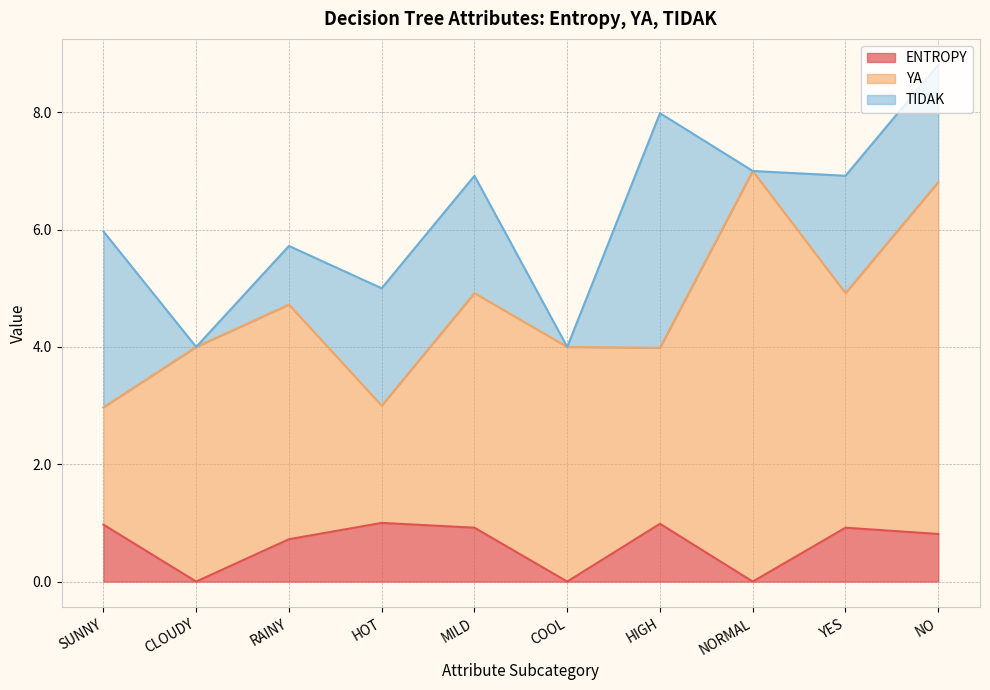

Which has a higher value, CLOUDY or RAINY?

RAINY